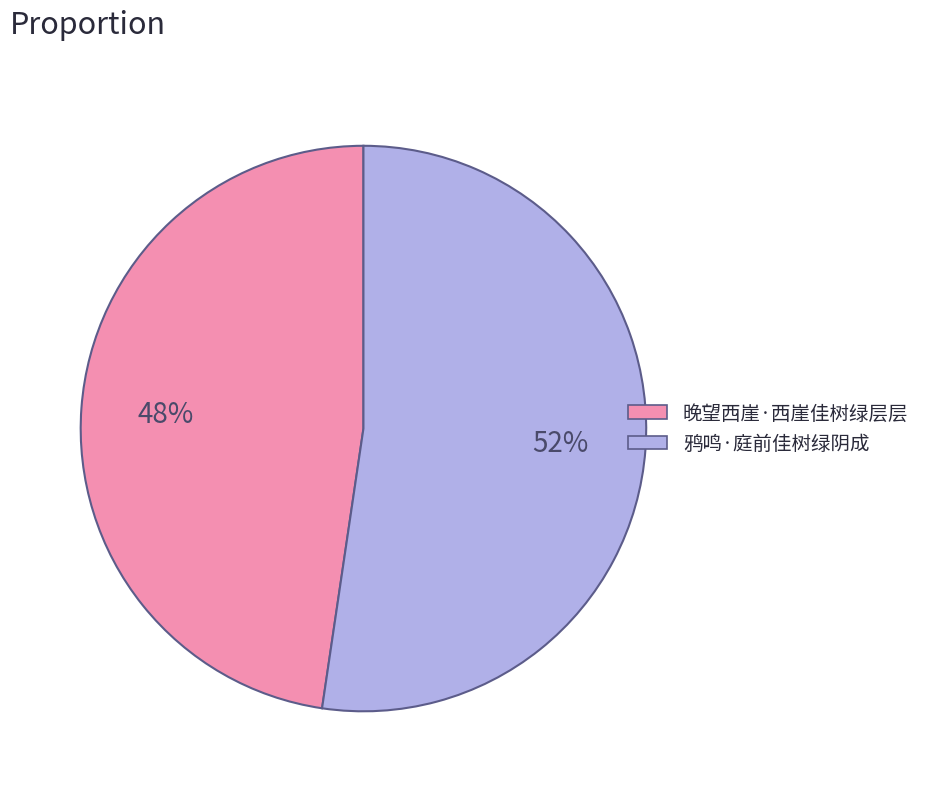

What percentage is the 晚望西崖·西崖佳树绿层层 slice, to the nearest percent?

48%